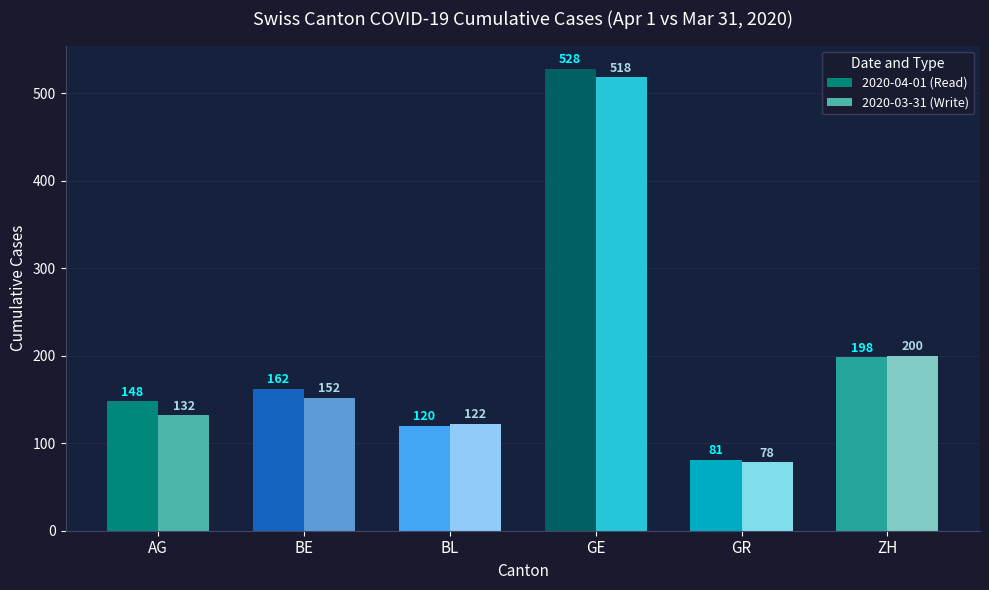

What is the difference between the 2020-03-31 (Write) values at BE and AG?

20